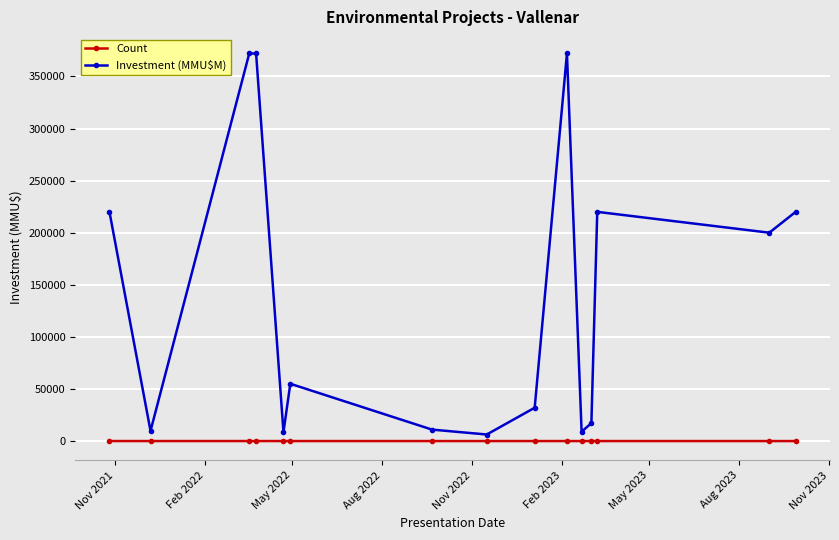

How many data points in Investment (MMU$M) are above 55000?

7